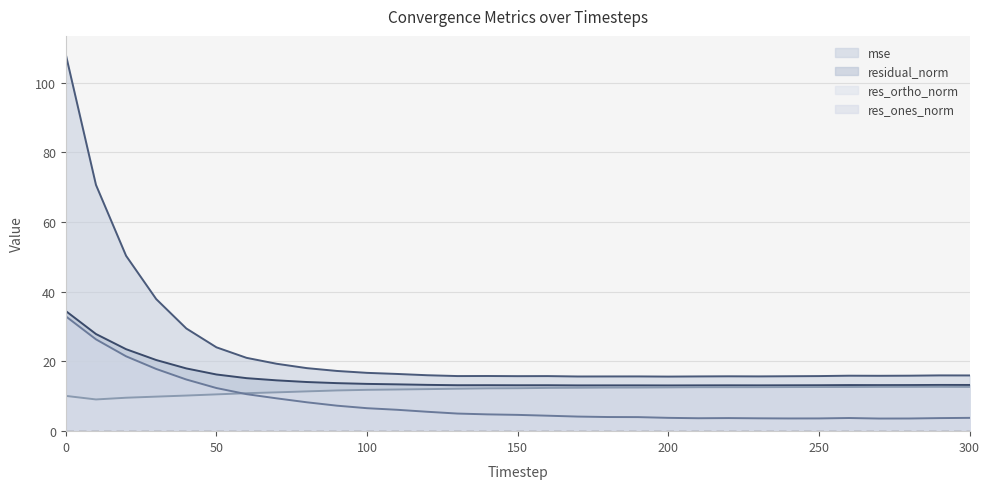

Which label corresponds to the smallest value in the chart?

270